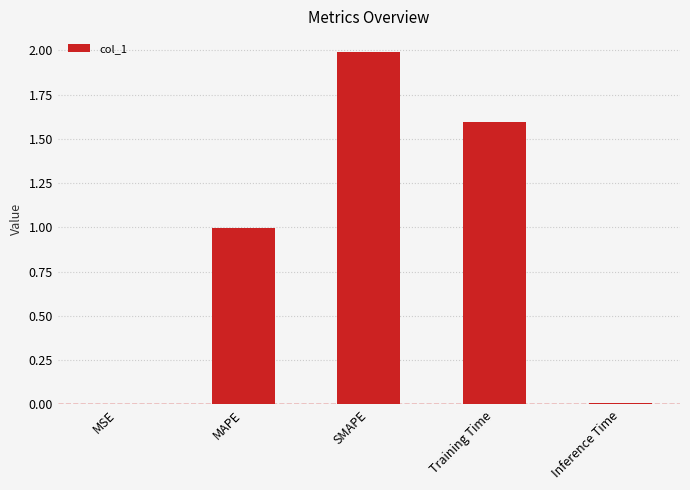

What is the greatest value displayed?

2.0